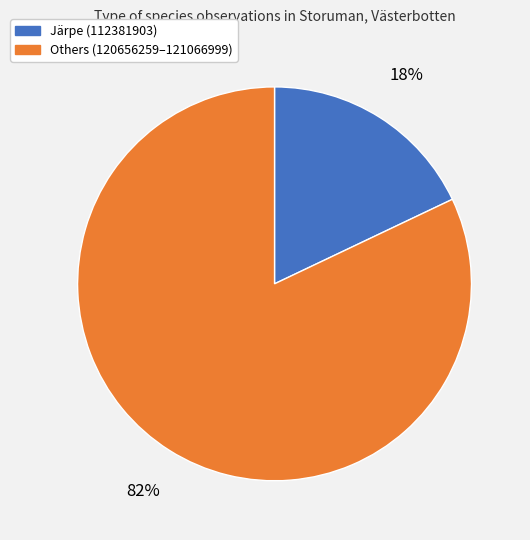

How many segments does this pie chart have?

2